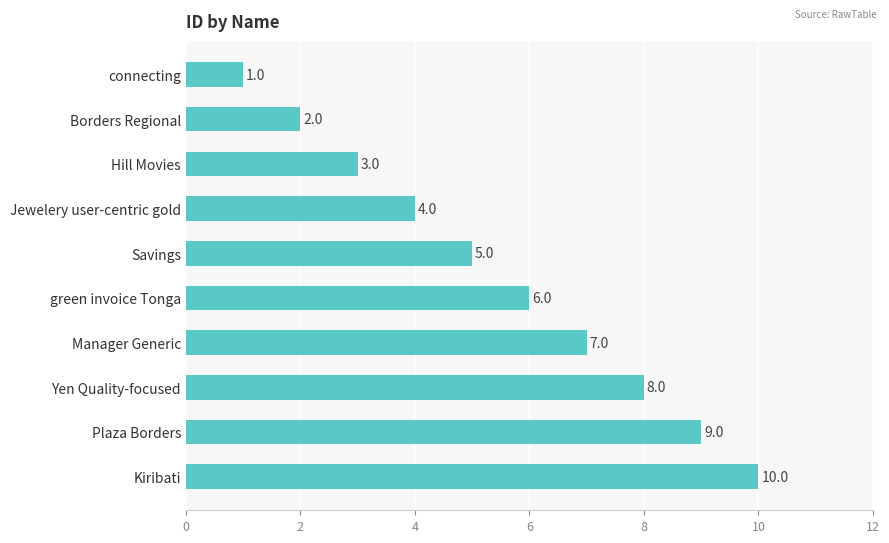

Rank the categories by value from highest to lowest.

Kiribati, Plaza Borders, Yen Quality-focused, Manager Generic, green invoice Tonga, Savings, Jewelery user-centric gold, Hill Movies, Borders Regional, connecting